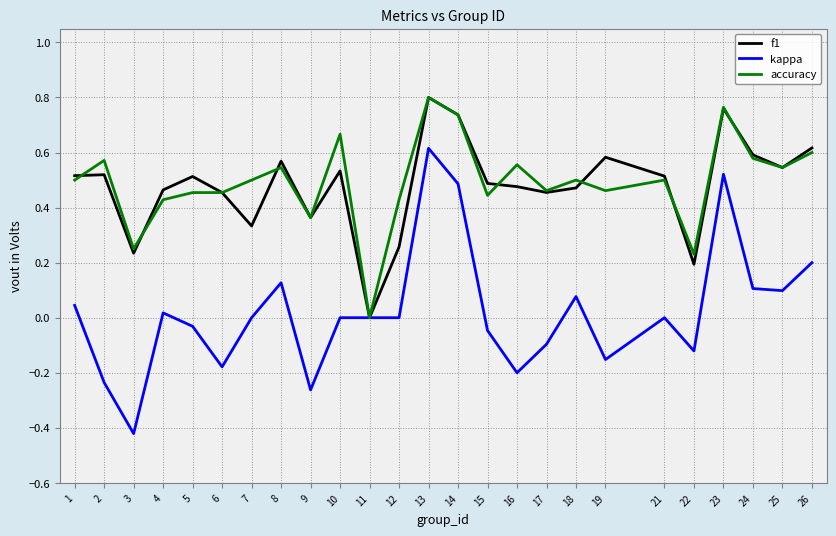

What is the total value across all series at 25?

1.2